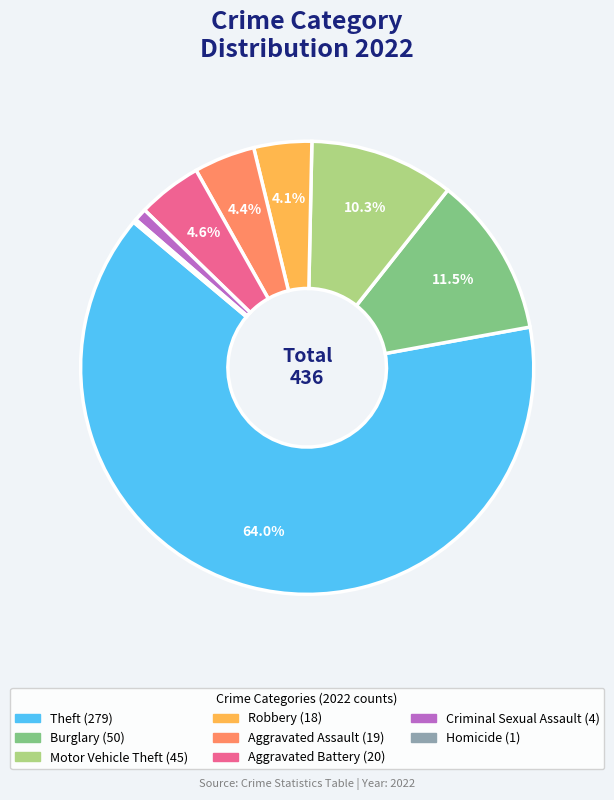

Does any single category account for the majority?

Yes